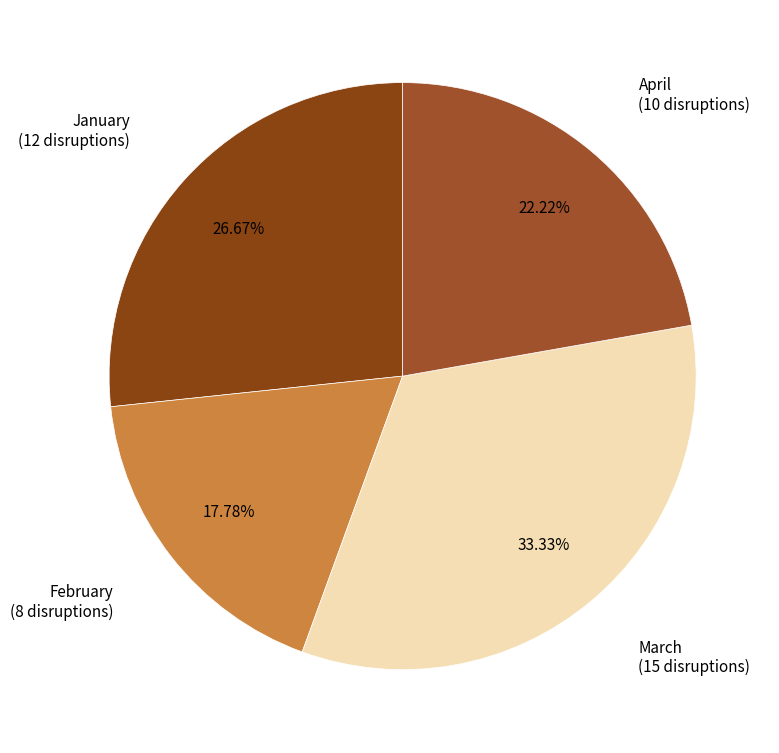

Between April and March, which is larger?

March